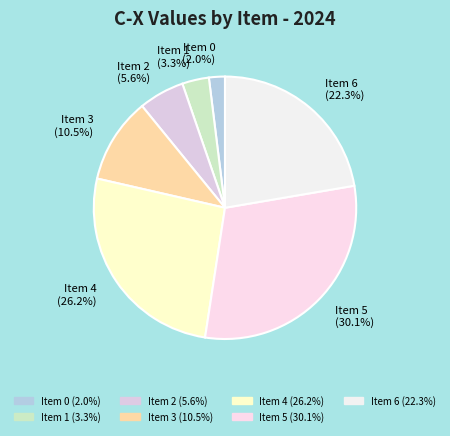

What is the total percentage of Item 6 and Item 0?

24.3%